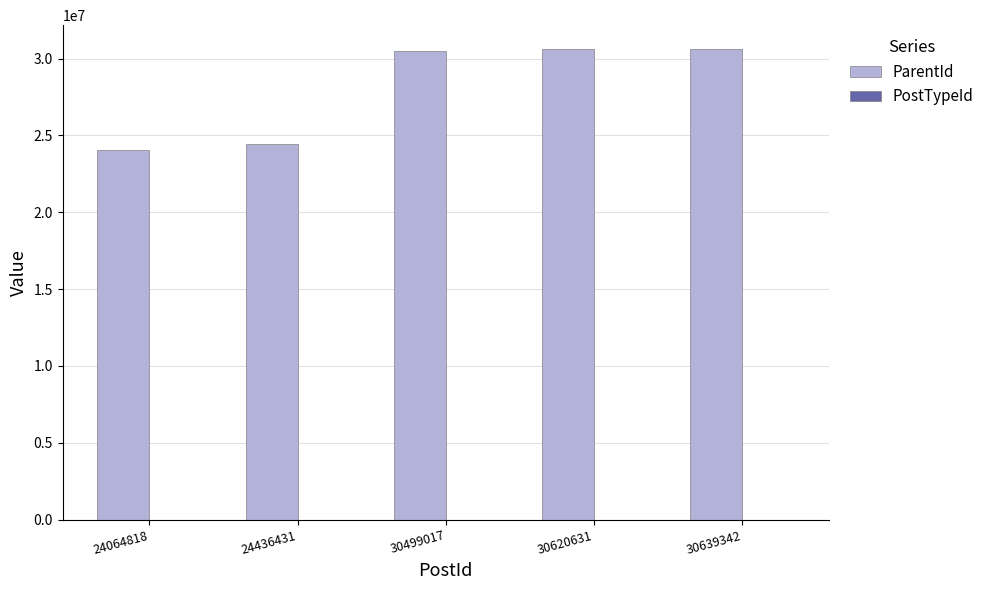

The ParentId series shows 9097743 at 30620631. True or false?

False